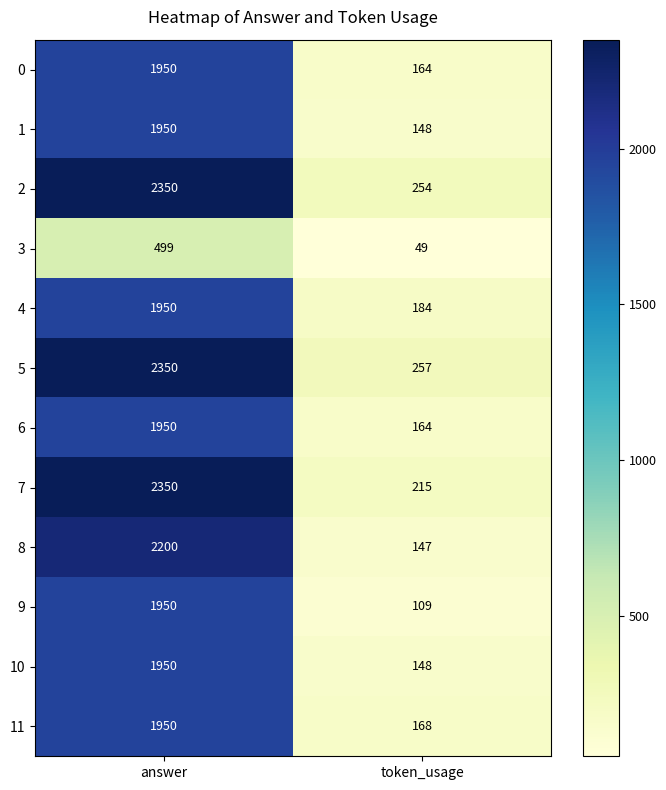

Reading left to right, transcribe all the data shown in this chart.

0: answer=1950	token_usage=164
1: answer=1950	token_usage=148
2: answer=2350	token_usage=254
3: answer=499	token_usage=49
4: answer=1950	token_usage=184
5: answer=2350	token_usage=257
6: answer=1950	token_usage=164
7: answer=2350	token_usage=215
8: answer=2200	token_usage=147
9: answer=1950	token_usage=109
10: answer=1950	token_usage=148
11: answer=1950	token_usage=168